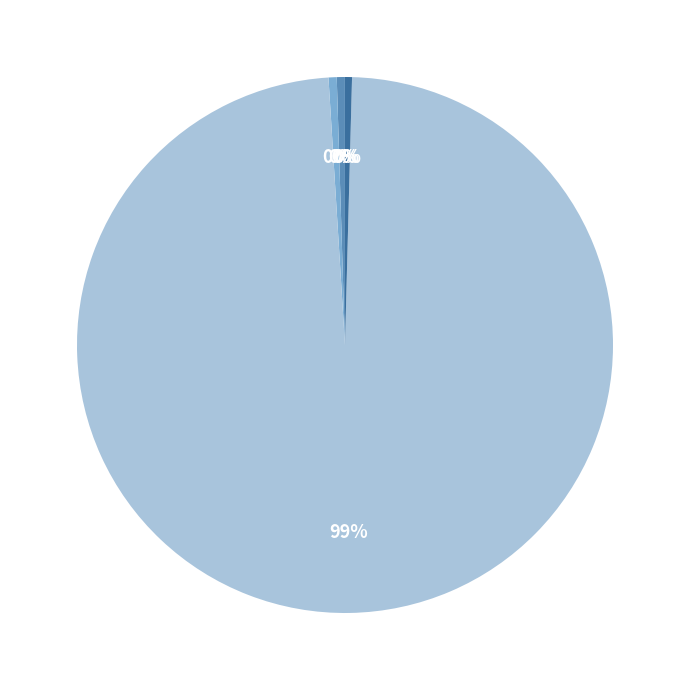

Which category has the biggest portion of the pie?

Training Time